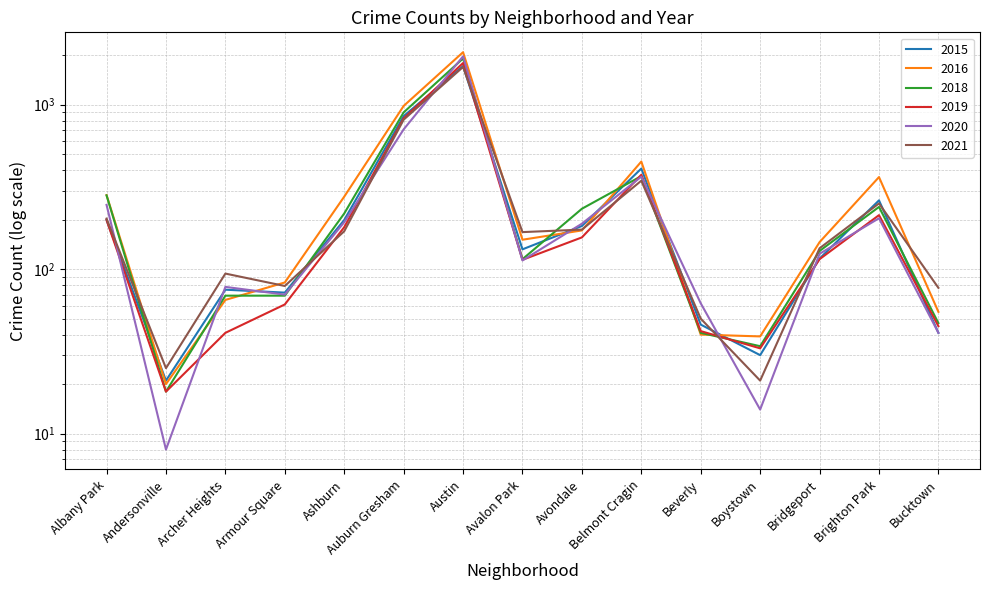

Between Bridgeport and Brighton Park, which series saw the biggest shift?

2016